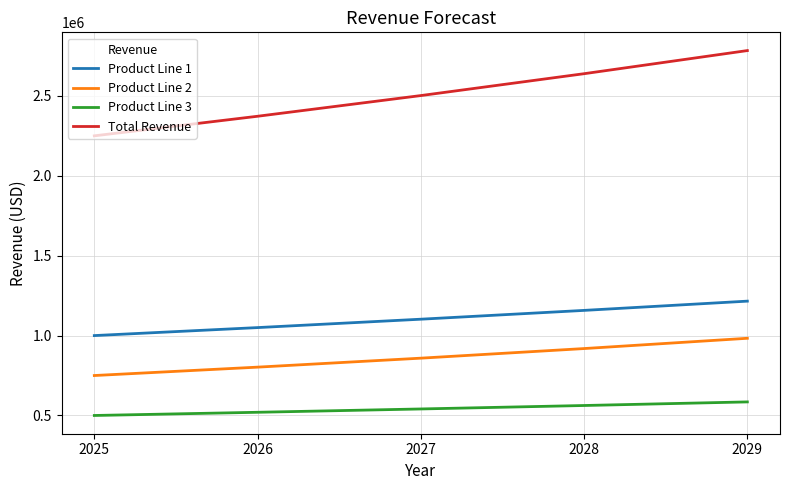

At which label is Product Line 2 closest to 866548?

2027